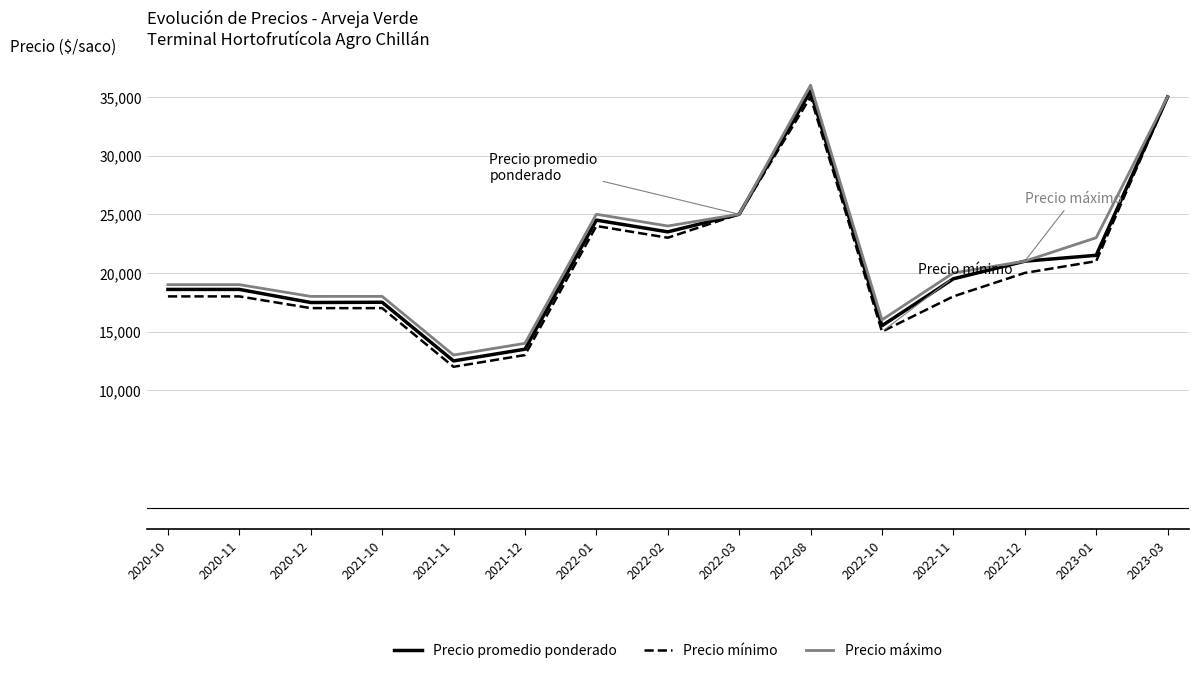

Which category has the highest value across all series?

2022-08